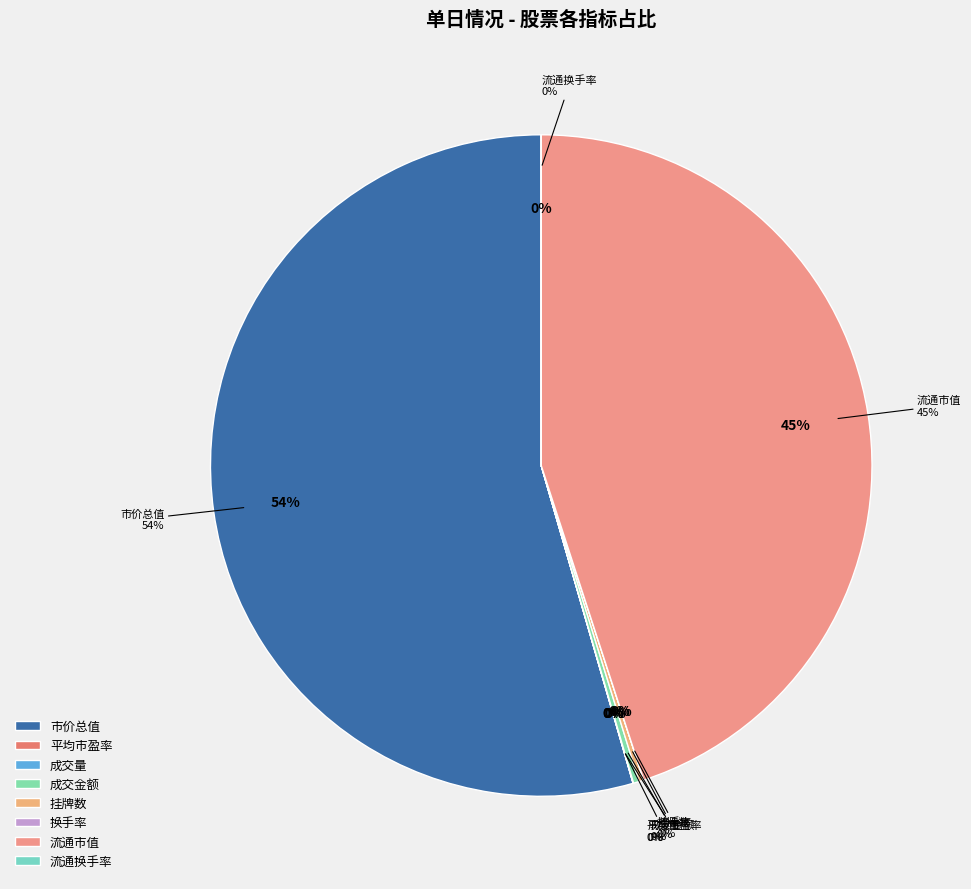

To the nearest percent, what is the difference between the largest and smallest slice percentages?

54%